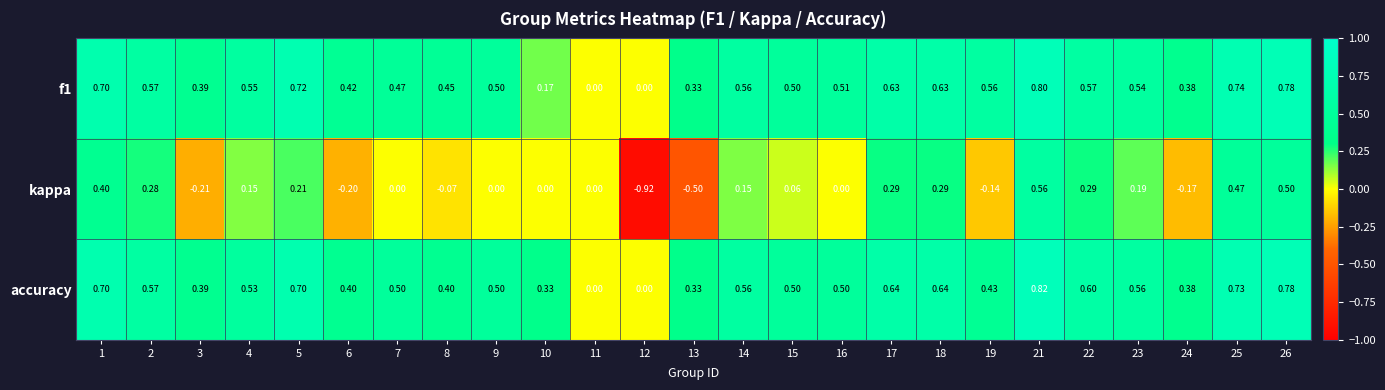

Which series has the widest spread of values?

kappa